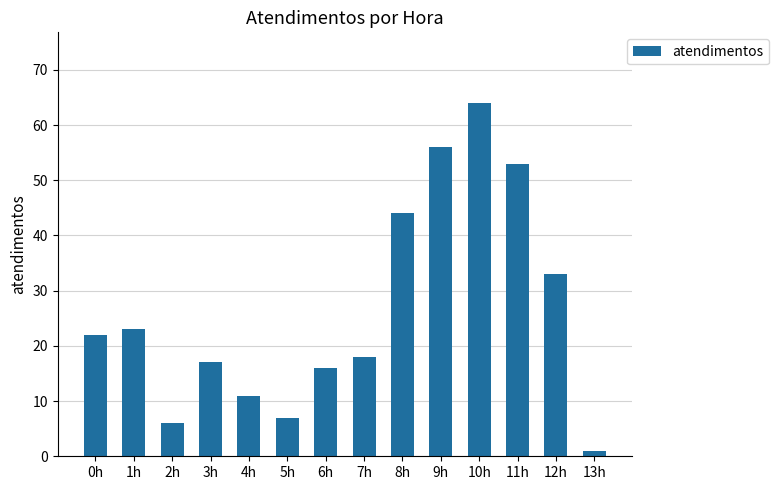

What is the difference between the maximum and minimum values?

63